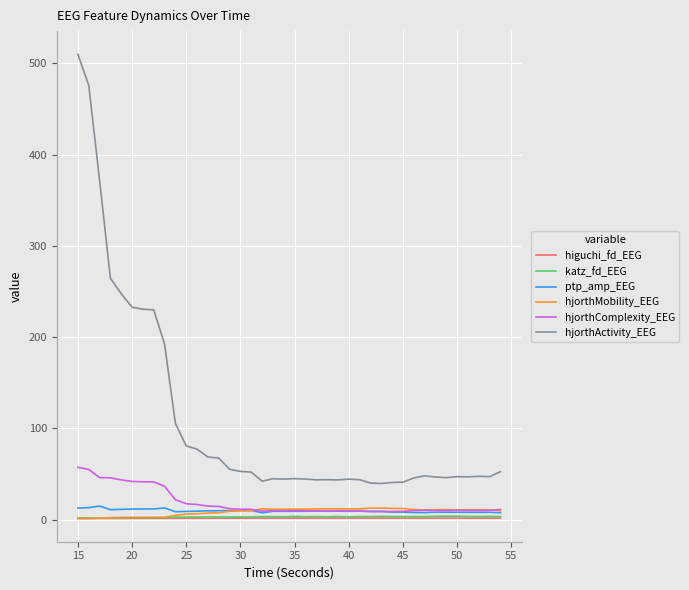

Which series ends up on top after the final intersection of hjorthMobility_EEG and katz_fd_EEG?

hjorthMobility_EEG